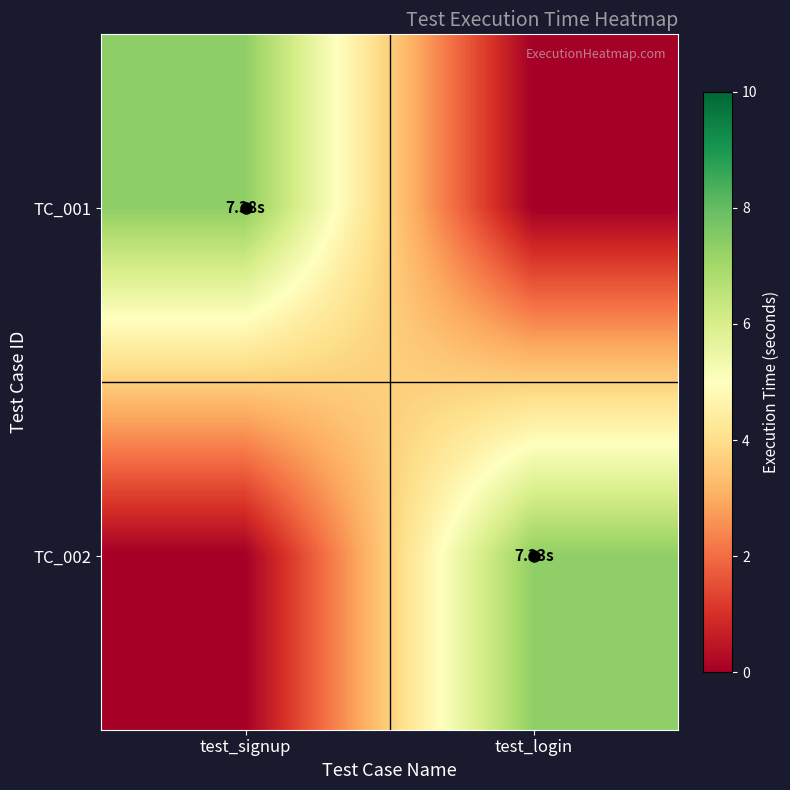

Which series has the largest range (max minus min)?

TC_001